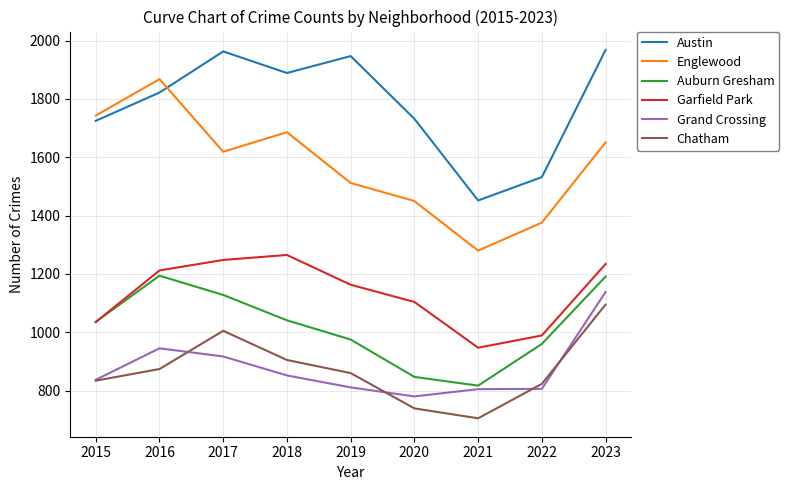

What is the average value of the Grand Crossing series?

877